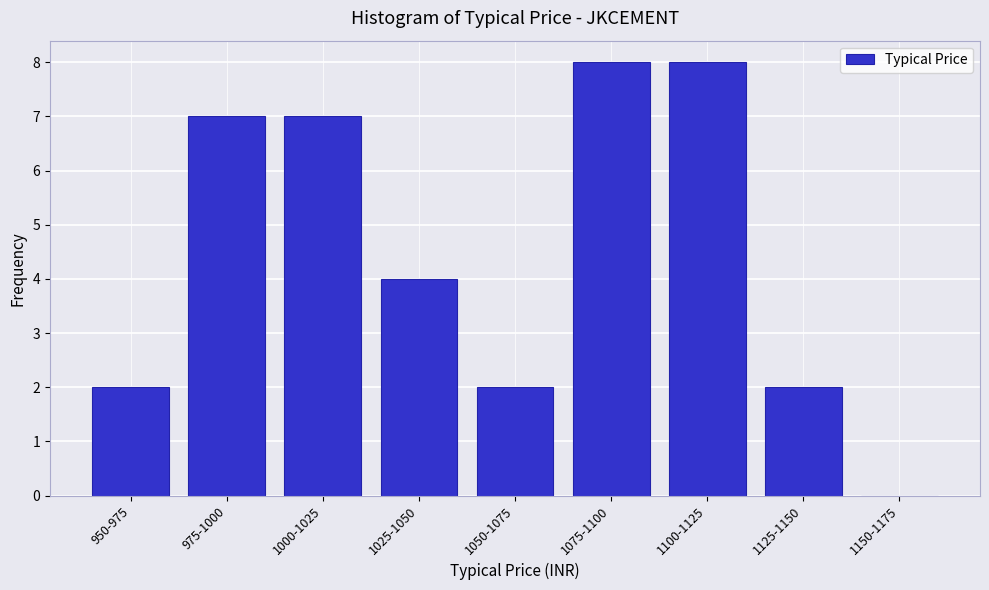

Reading left to right, what are all the values shown in this chart?

950-975=2	975-1000=7	1000-1025=7	1025-1050=4	1050-1075=2	1075-1100=8	1100-1125=8	1125-1150=2	1150-1175=0